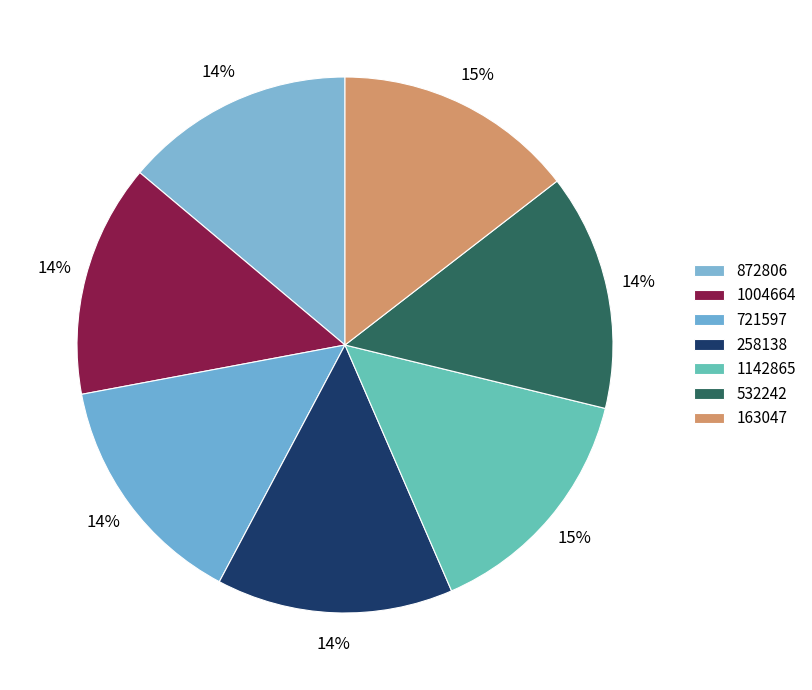

To the nearest percent, what portion does 721597 represent?

14%